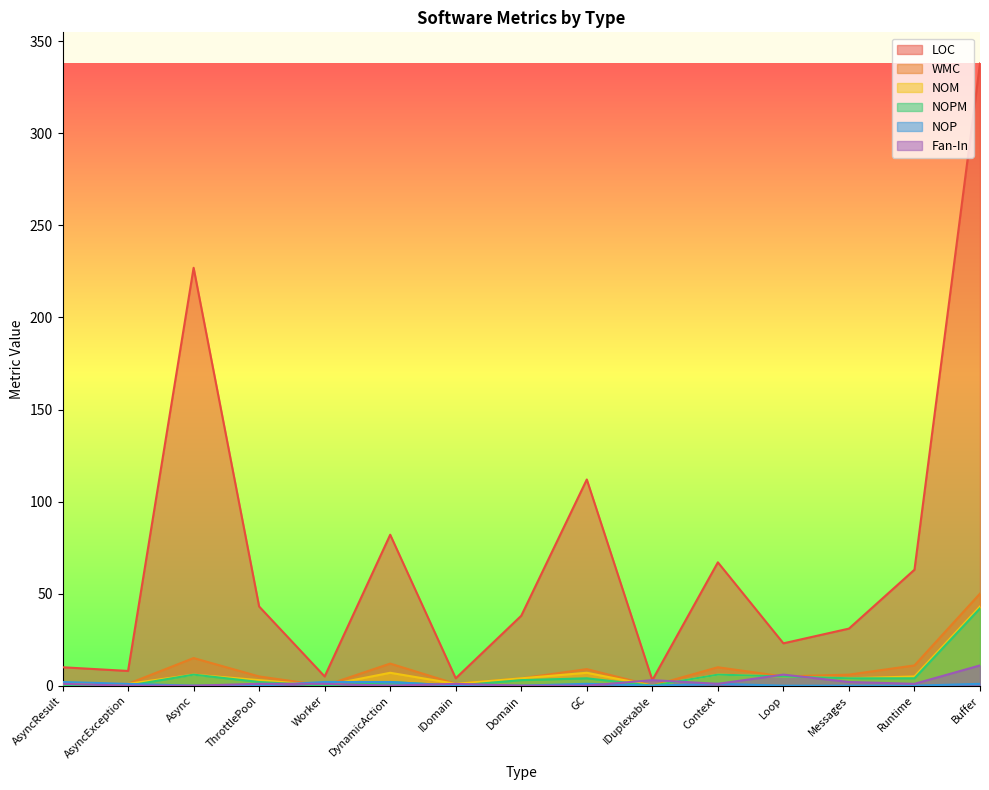

How many values in the LOC series exceed 38?

7